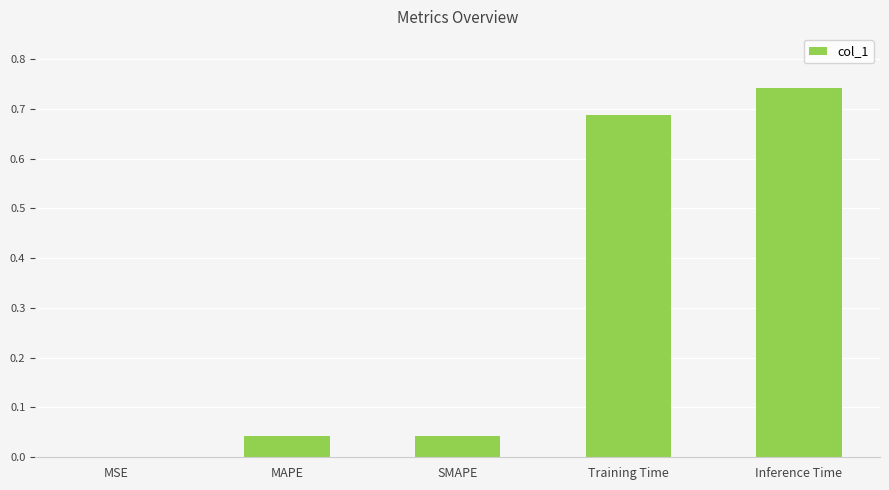

What is the sum of all values?

1.5